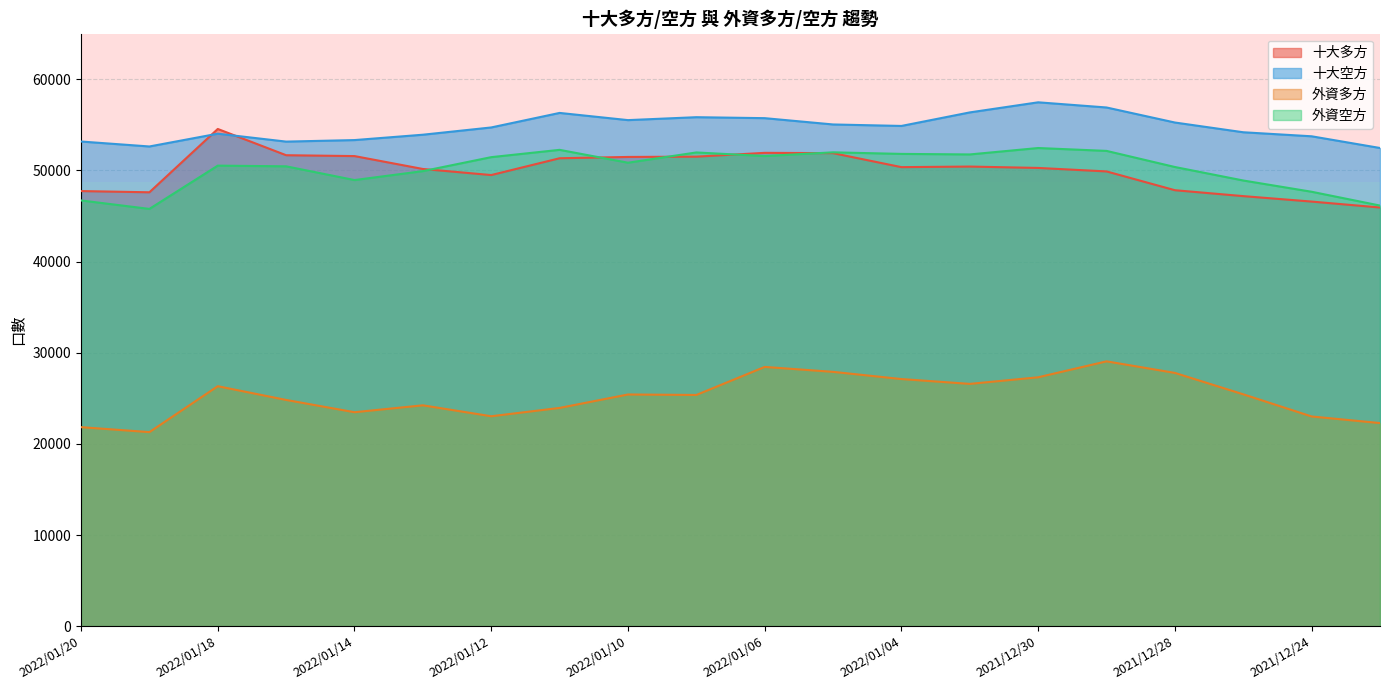

Reading left to right, list all the values displayed in this chart.

十大多方: 2022/01/20=47739	2022/01/19=47605	2022/01/18=54553	2022/01/17=51673	2022/01/14=51578	2022/01/13=50163	2022/01/12=49496	2022/01/11=51339	2022/01/10=51483	2022/01/07=51514	2022/01/06=51933	2022/01/05=51899	2022/01/04=50364	2022/01/03=50428	2021/12/30=50277	2021/12/29=49894	2021/12/28=47833	2021/12/27=47184	2021/12/24=46586	2021/12/23=45936
十大空方: 2022/01/20=53176	2022/01/19=52632	2022/01/18=54034	2022/01/17=53166	2022/01/14=53334	2022/01/13=53922	2022/01/12=54719	2022/01/11=56313	2022/01/10=55524	2022/01/07=55845	2022/01/06=55739	2022/01/05=55047	2022/01/04=54885	2022/01/03=56370	2021/12/30=57478	2021/12/29=56910	2021/12/28=55260	2021/12/27=54192	2021/12/24=53749	2021/12/23=52465
外資多方: 2022/01/20=21835	2022/01/19=21290	2022/01/18=26327	2022/01/17=24820	2022/01/14=23473	2022/01/13=24230	2022/01/12=23031	2022/01/11=23945	2022/01/10=25419	2022/01/07=25367	2022/01/06=28444	2022/01/05=27902	2022/01/04=27113	2022/01/03=26582	2021/12/30=27306	2021/12/29=29056	2021/12/28=27786	2021/12/27=25438	2021/12/24=23007	2021/12/23=22282
外資空方: 2022/01/20=46710	2022/01/19=45781	2022/01/18=50530	2022/01/17=50454	2022/01/14=48947	2022/01/13=49927	2022/01/12=51460	2022/01/11=52262	2022/01/10=50850	2022/01/07=51976	2022/01/06=51581	2022/01/05=51989	2022/01/04=51817	2022/01/03=51758	2021/12/30=52462	2021/12/29=52147	2021/12/28=50379	2021/12/27=48898	2021/12/24=47663	2021/12/23=46148